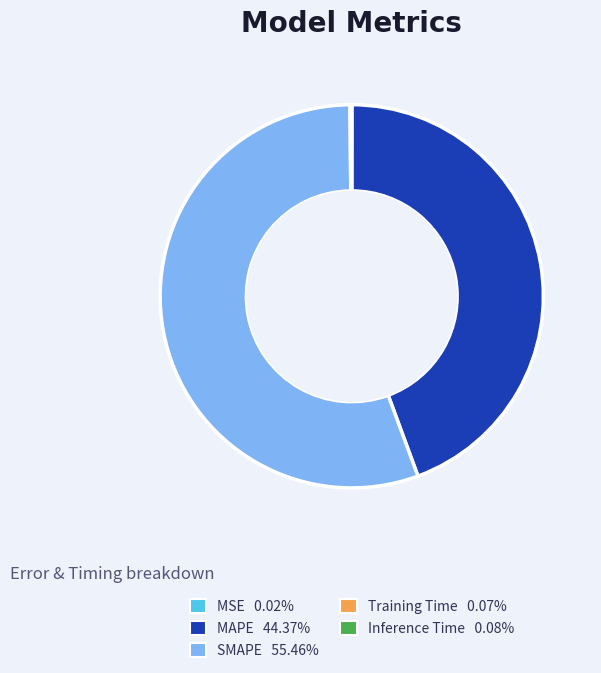

Which category has the biggest portion of the pie?

SMAPE